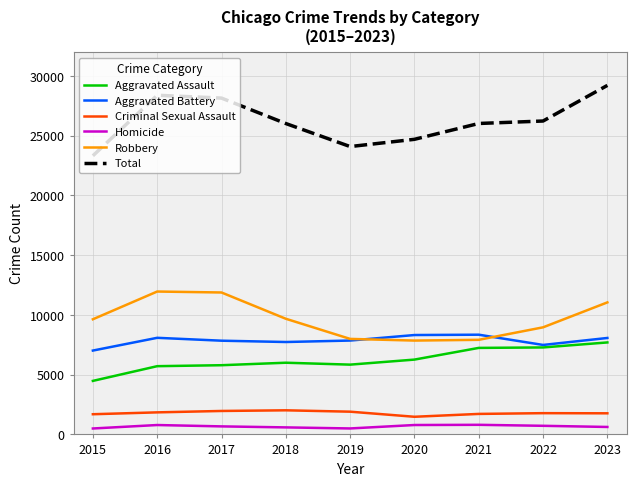

Which category has the highest value in the Total series?

2023